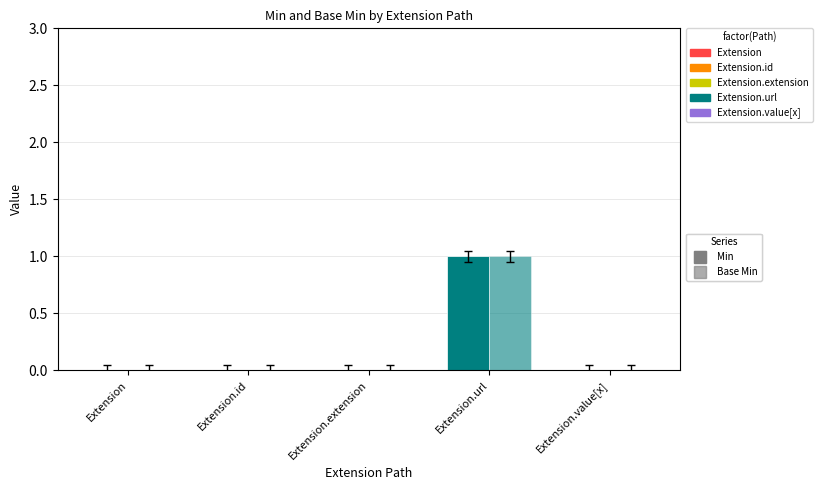

Rank the series by their maximum value, from lowest to highest.

Min, Base Min